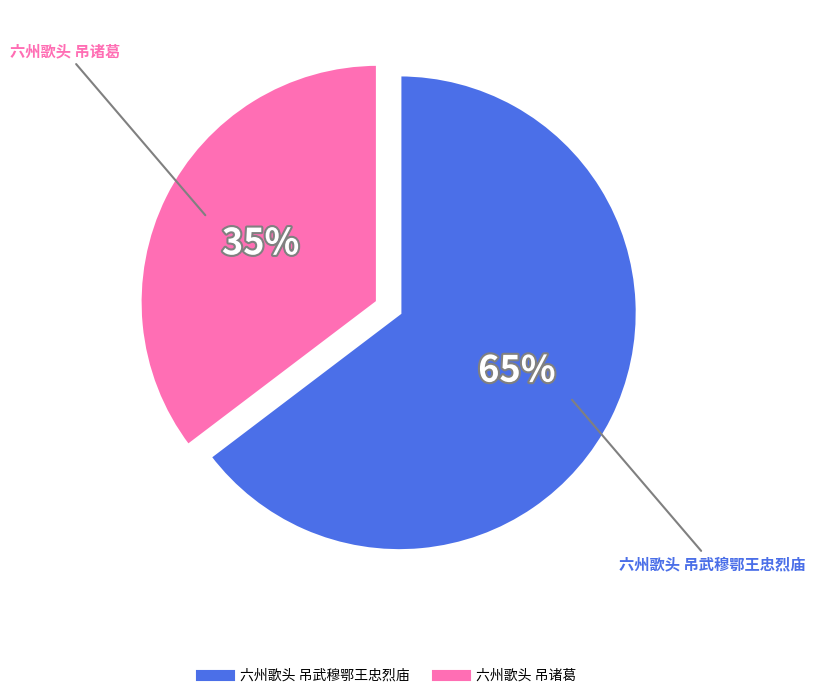

Rank the categories by value from highest to lowest.

六州歌头 吊武穆鄂王忠烈庙, 六州歌头 吊诸葛